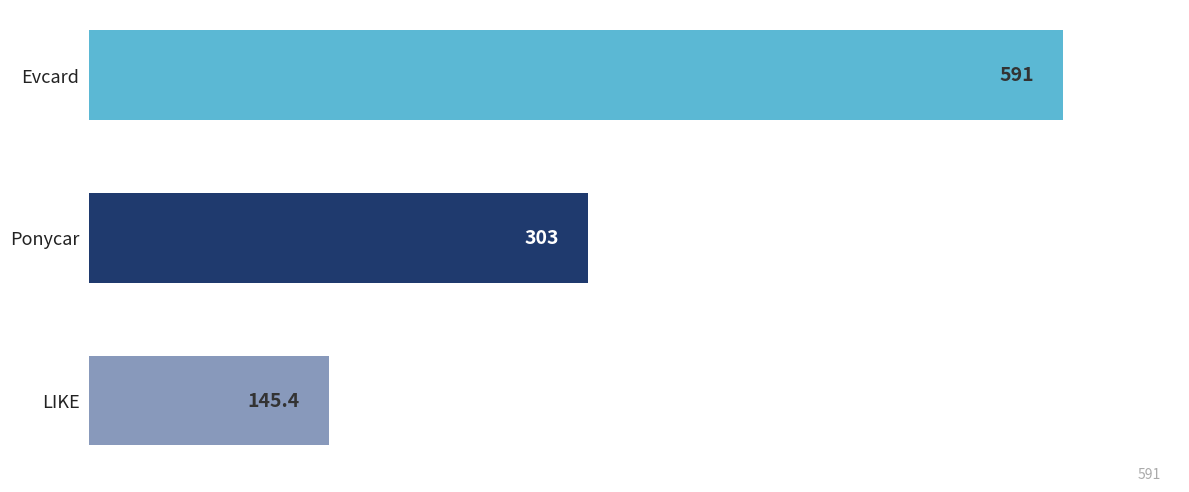

The chart shows a value of 145.4 at LIKE. True or false?

True